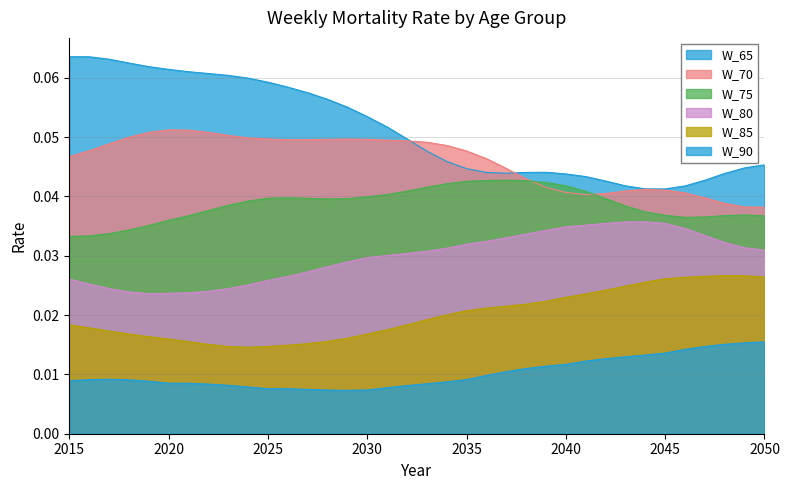

True or false: W_65 and W_80 cross at least once.

False